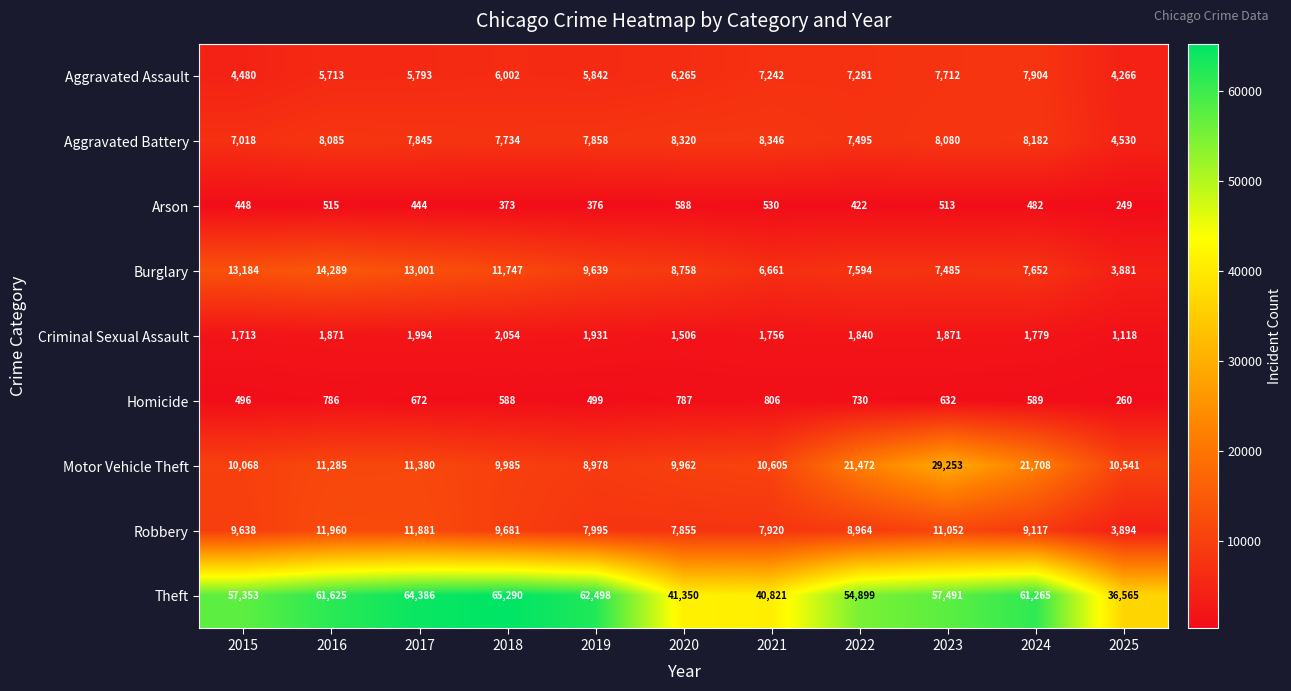

How many values in the Aggravated Assault series are below 6002?

5